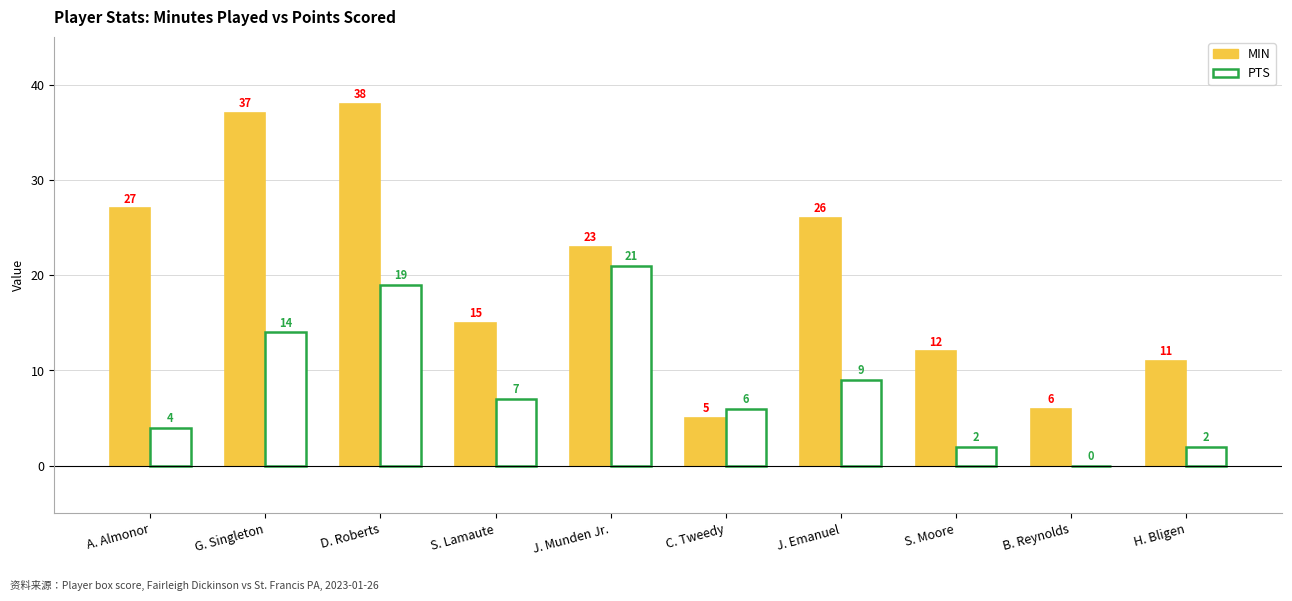

What is the sum of the PTS values at G. Singleton and S. Lamaute?

21